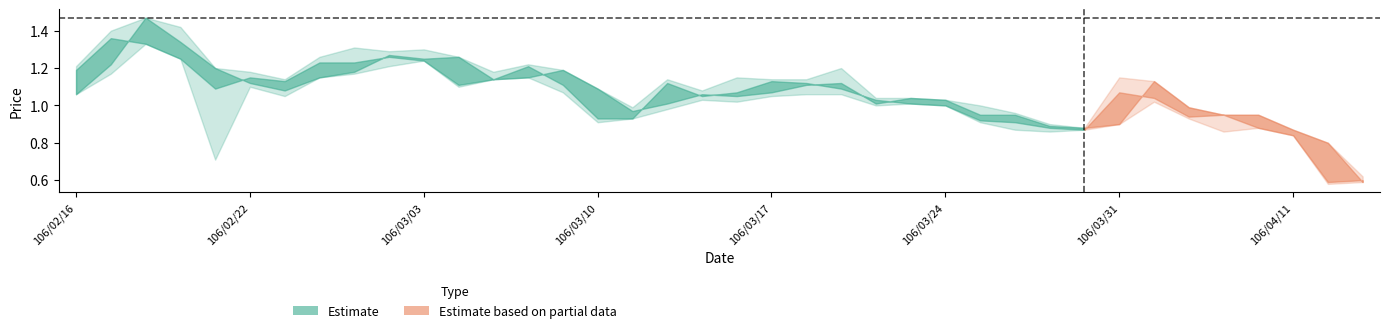

Which has a higher value, 106/03/03 or 106/02/16?

106/03/03